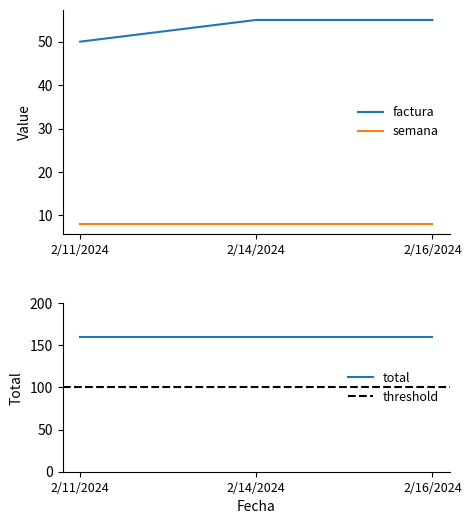

What is the difference between the highest and lowest values at 2/16/2024?

152